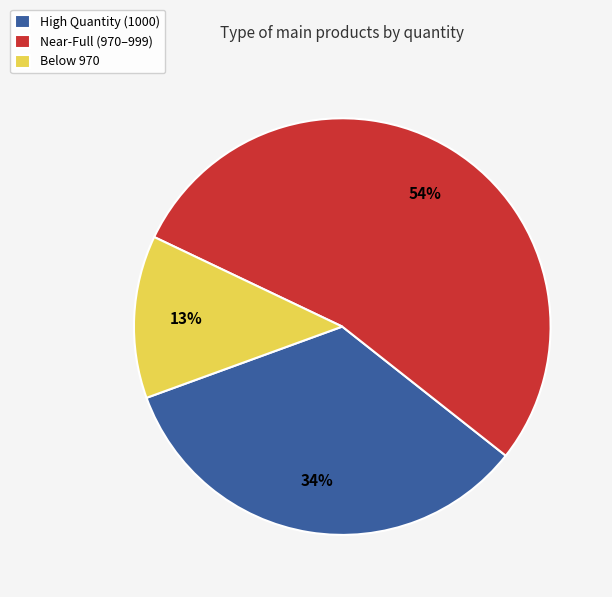

To the nearest percent, what is the difference between the largest and smallest slice percentages?

41%